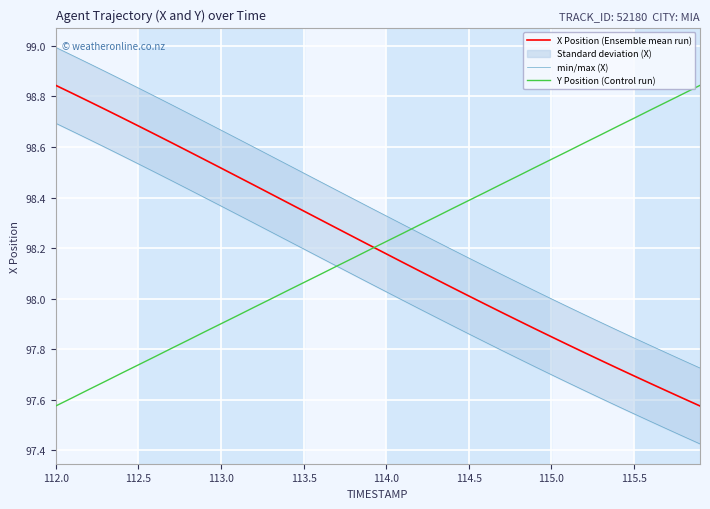

Which series has the widest spread of values?

X Position (Ensemble mean run)